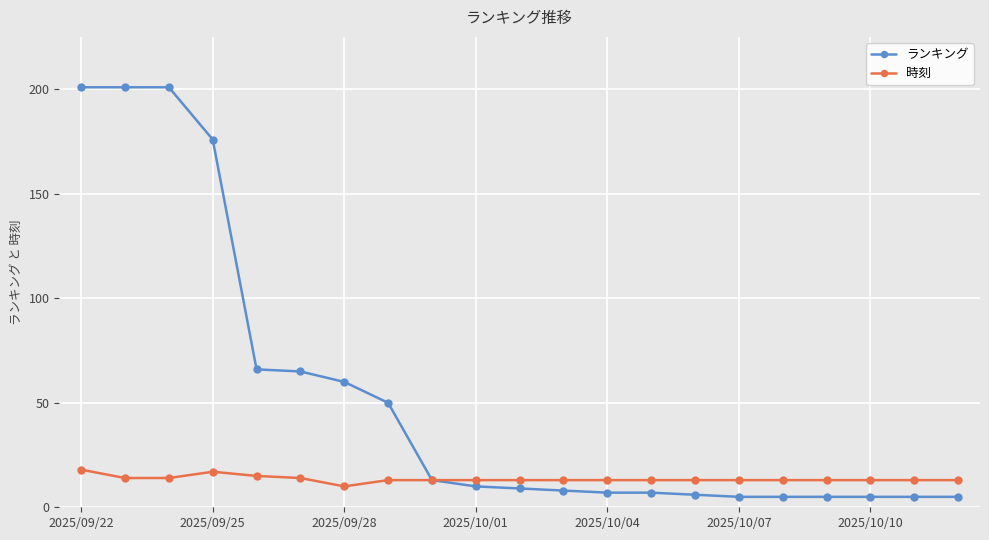

List the series in order of their peak value, lowest first.

時刻, ランキング